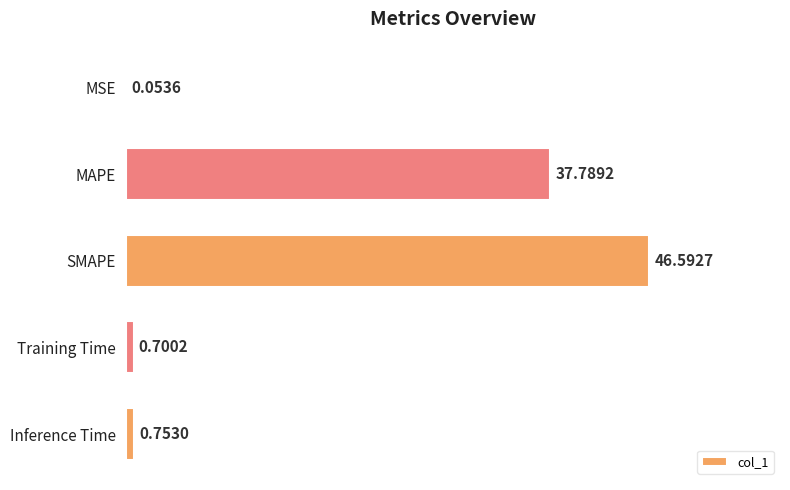

Which category has the highest value across all series?

SMAPE